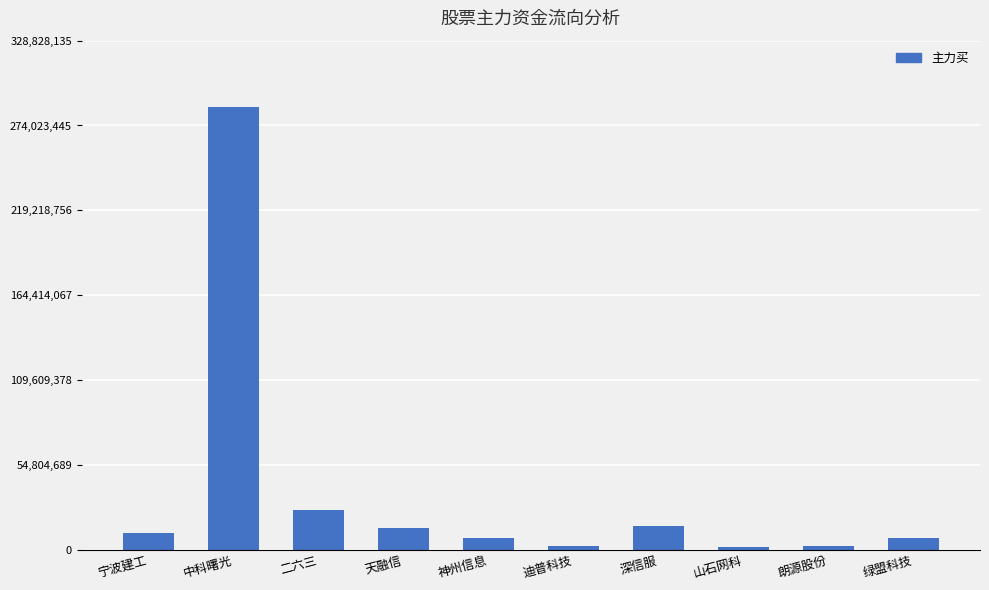

Which label corresponds to the largest value in the chart?

中科曙光